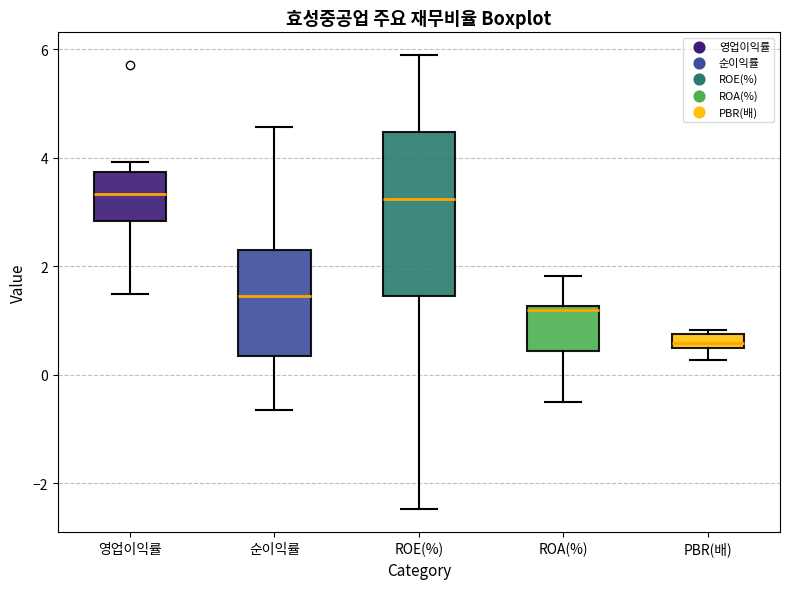

Which box has the lowest median line?

PBR(배)